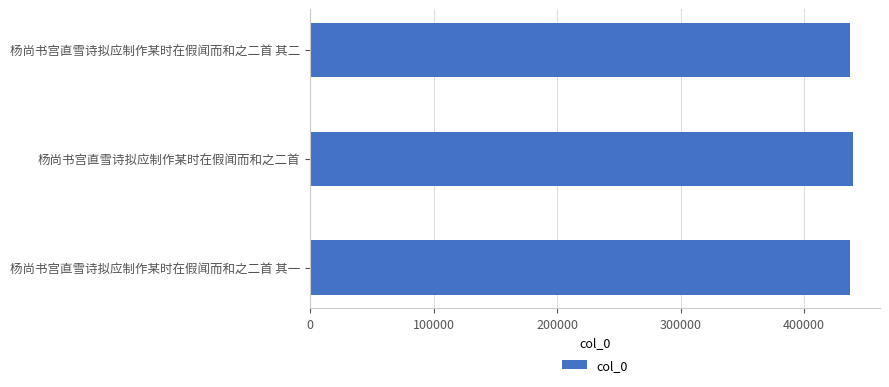

What is the greatest value displayed?

439476